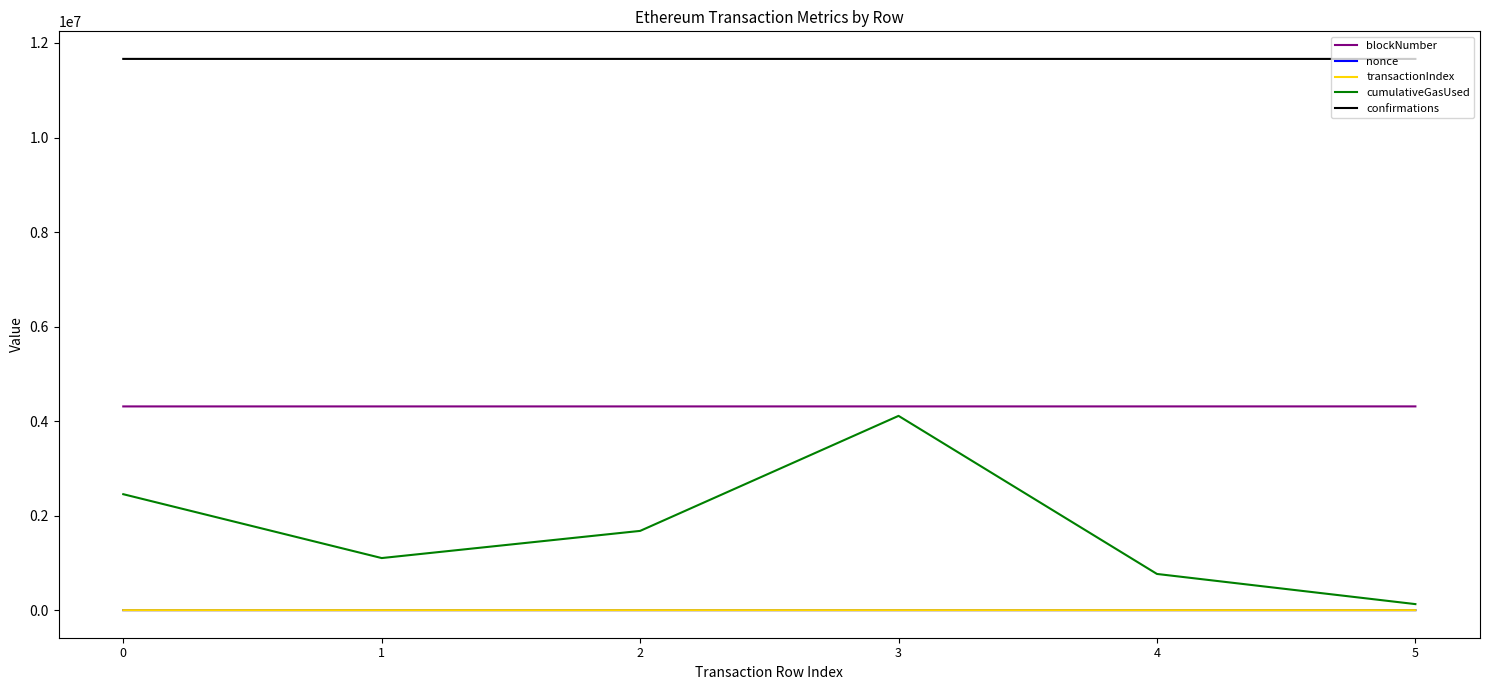

True or false: cumulativeGasUsed has a value of 1102231 at 1.

True